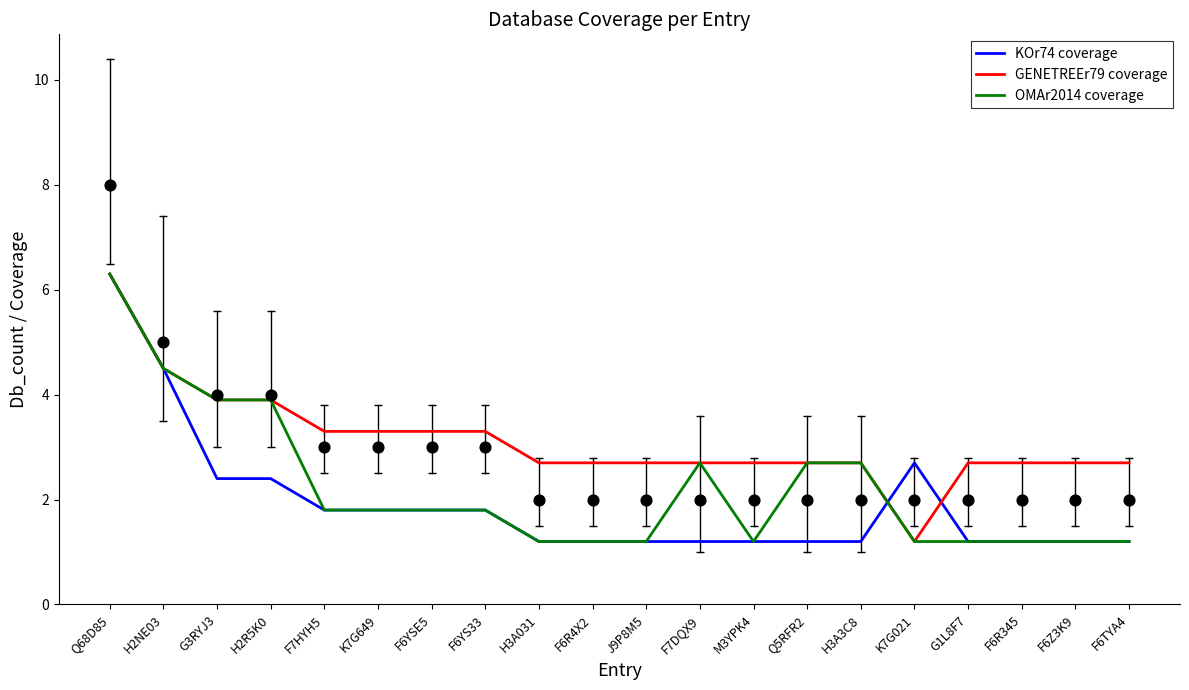

At which category is the sum across all series the highest?

Q68D85